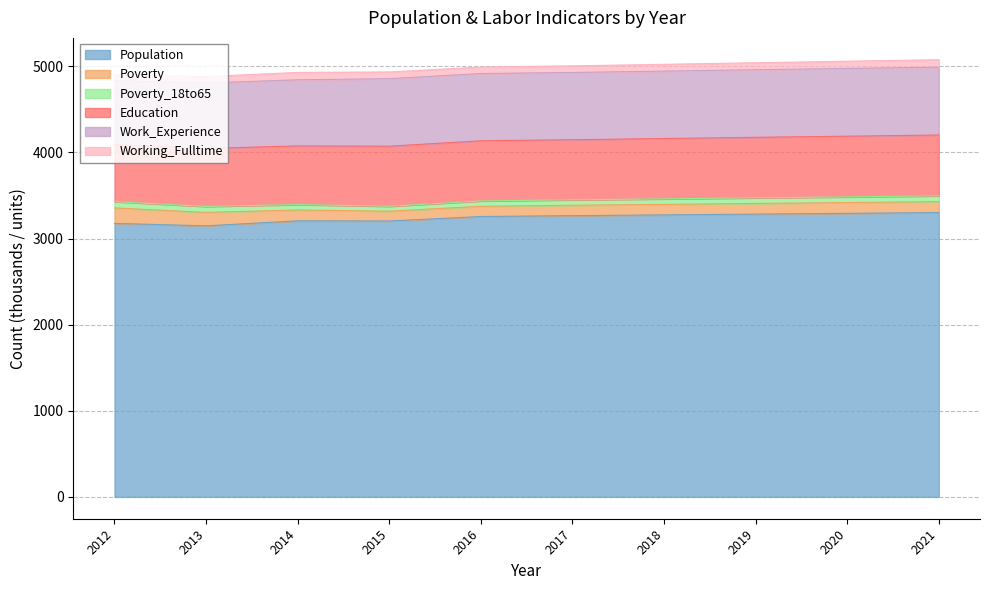

Which has a higher value, 2019 or 2018?

2019